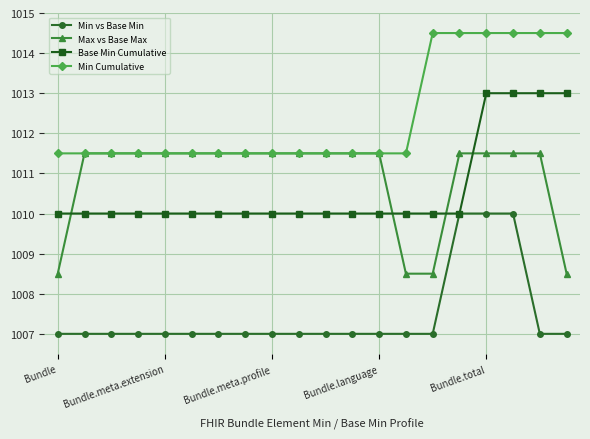

Reading left to right, transcribe all the data shown in this chart.

Min vs Base Min: 1007.0	1007.0	1007.0	1007.0	1007.0	1007.0	1007.0	1007.0	1007.0	1007.0	1007.0	1007.0	1007.0	1007.0	1007.0	1010.0	1010.0	1010.0	1007.0	1007.0
Max vs Base Max: 1008.5	1011.5	1011.5	1011.5	1011.5	1011.5	1011.5	1011.5	1011.5	1011.5	1011.5	1011.5	1011.5	1008.5	1008.5	1011.5	1011.5	1011.5	1011.5	1008.5
Base Min Cumulative: 1010.0	1010.0	1010.0	1010.0	1010.0	1010.0	1010.0	1010.0	1010.0	1010.0	1010.0	1010.0	1010.0	1010.0	1010.0	1010.0	1013.0	1013.0	1013.0	1013.0
Min Cumulative: 1011.5	1011.5	1011.5	1011.5	1011.5	1011.5	1011.5	1011.5	1011.5	1011.5	1011.5	1011.5	1011.5	1011.5	1014.5	1014.5	1014.5	1014.5	1014.5	1014.5